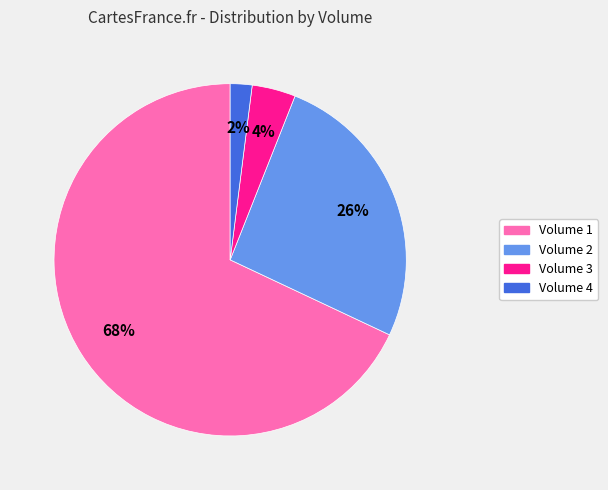

Which category has the smallest portion of the pie?

Volume 4